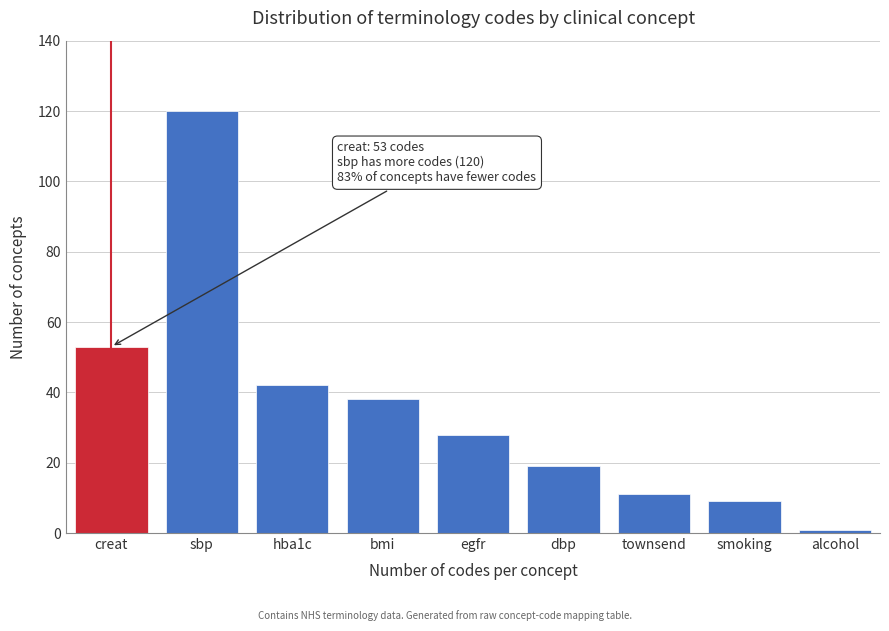

Reading left to right, what are all the values shown in this chart?

creat=53	sbp=120	hba1c=42	bmi=38	egfr=28	dbp=19	townsend=11	smoking=9	alcohol=1